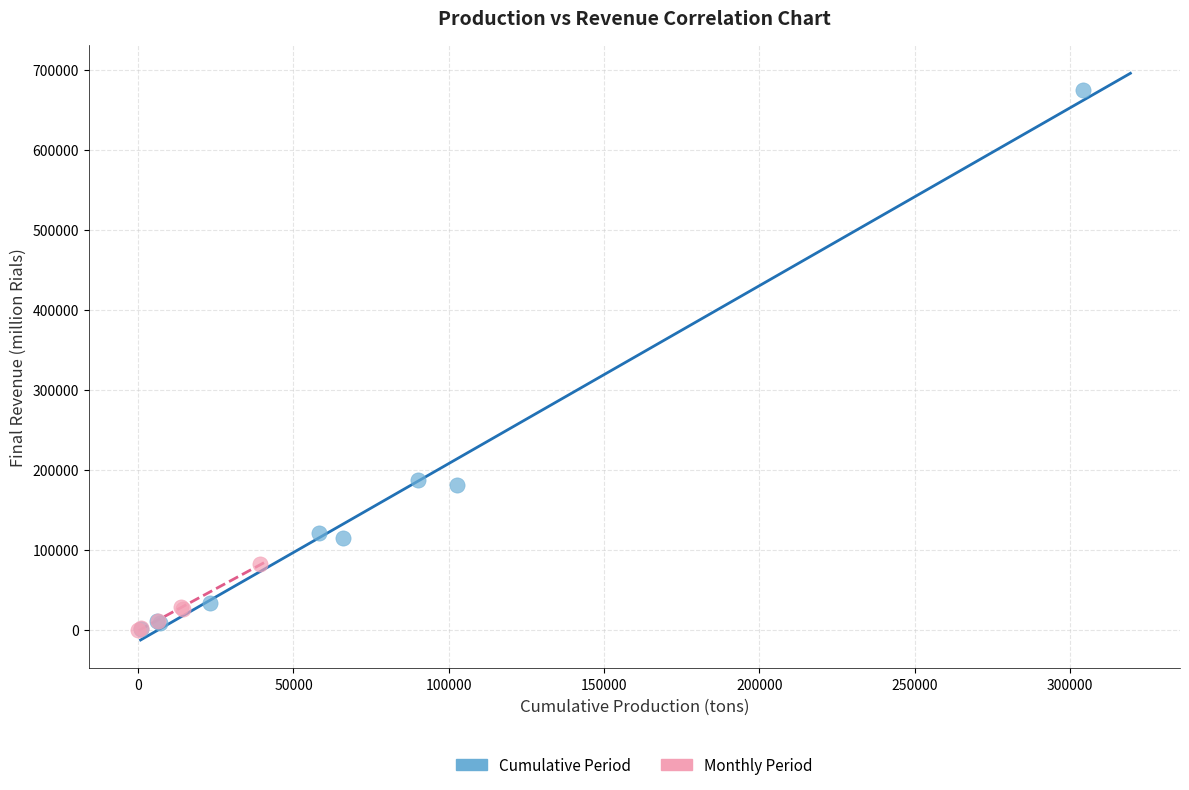

Which series has the largest Y range (max minus min)?

Cumulative Period